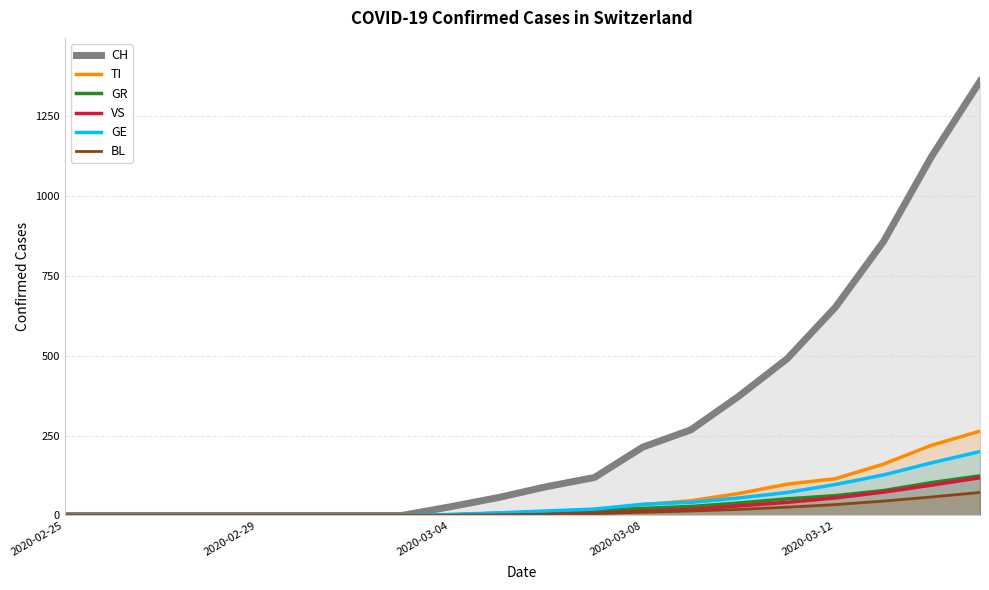

How many lines are shown in the chart?

6